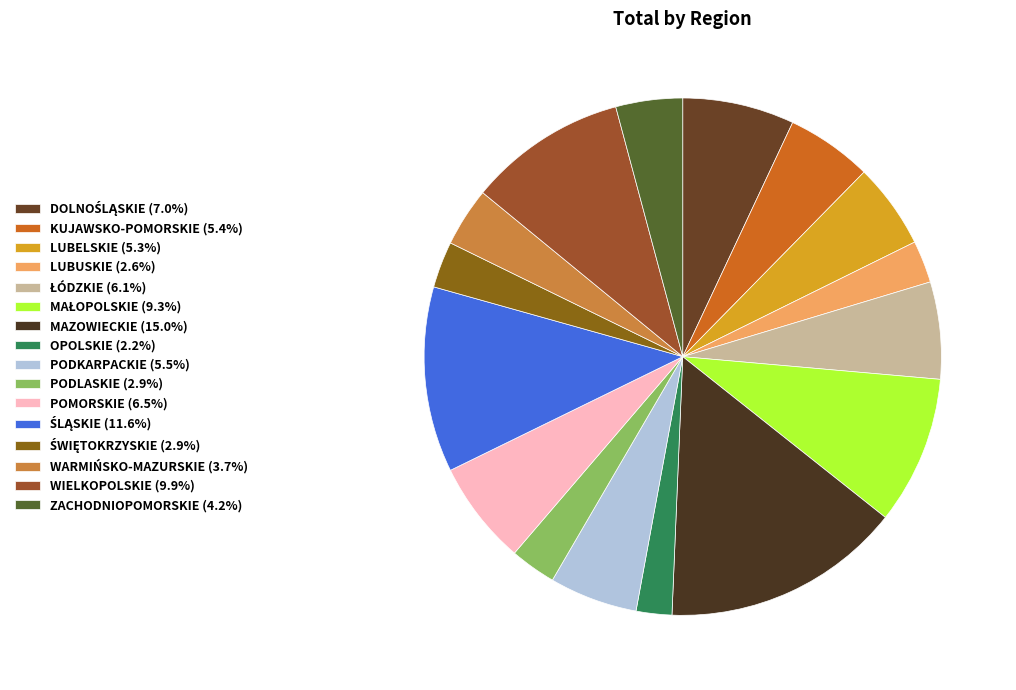

How many slices are in this pie chart?

16